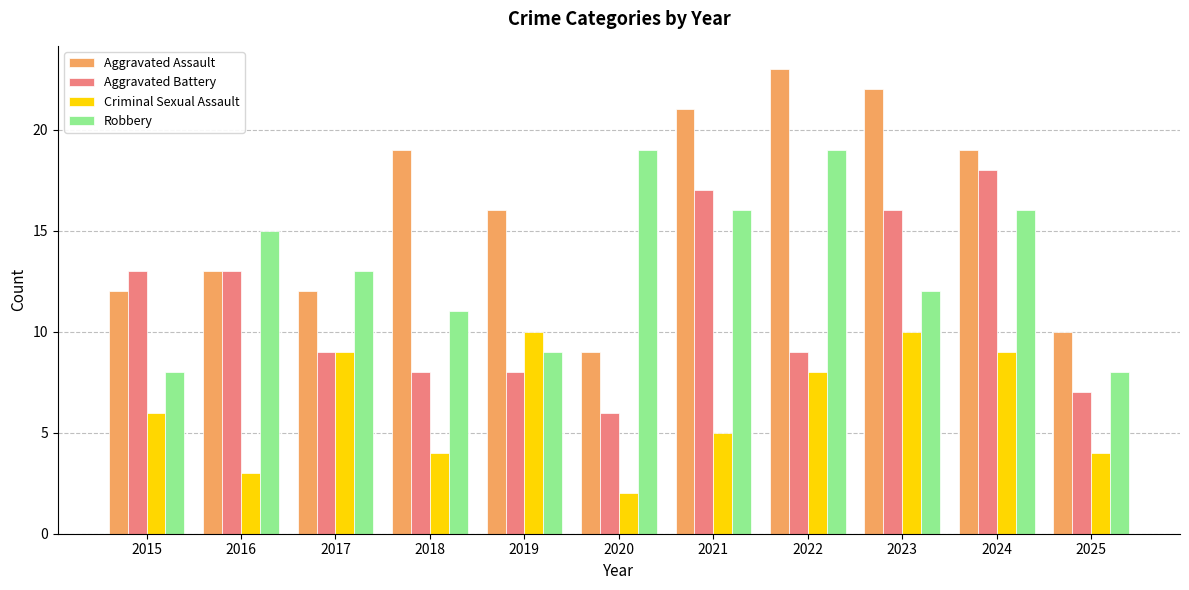

List the series in order of their peak value, lowest first.

Criminal Sexual Assault, Aggravated Battery, Robbery, Aggravated Assault